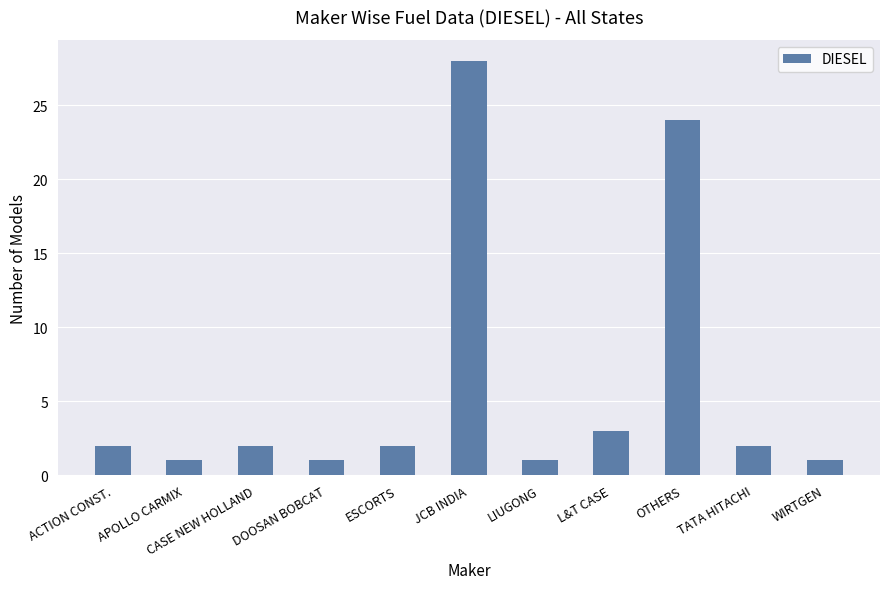

Between OTHERS and JCB INDIA, which is larger?

JCB INDIA